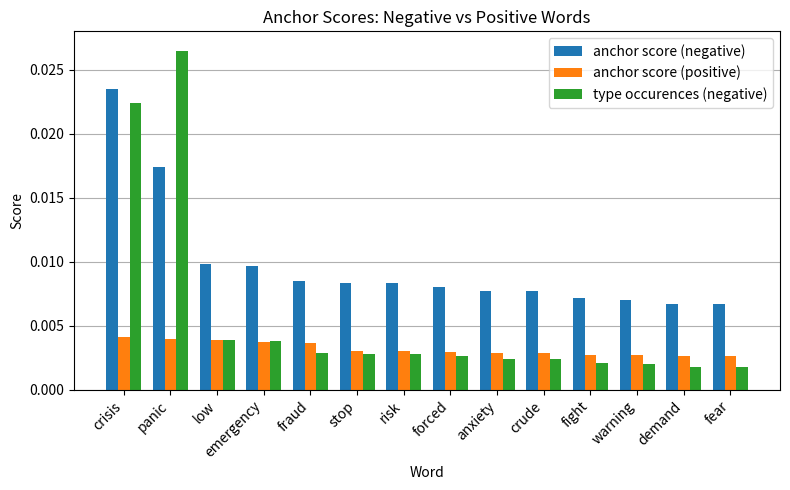

At which category does the chart reach its peak across all series?

panic